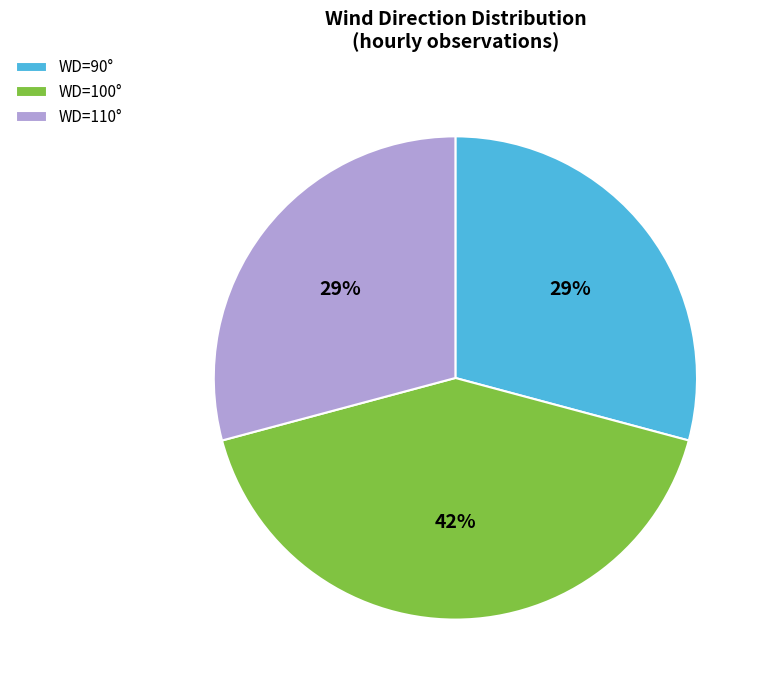

Combined, do WD=100° and WD=110° account for over 50%?

Yes